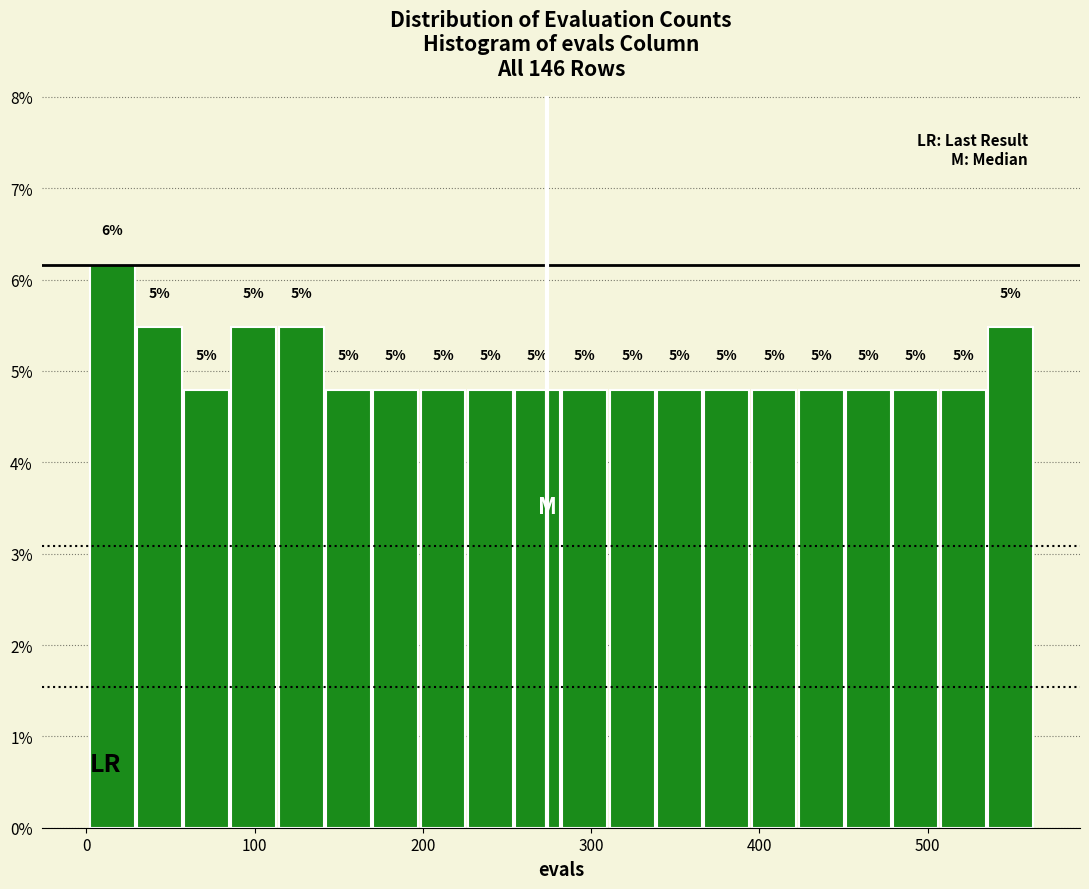

Around what value on the x-axis is the tallest bar? Give the approximate position of its centre, as read against the axis.

20